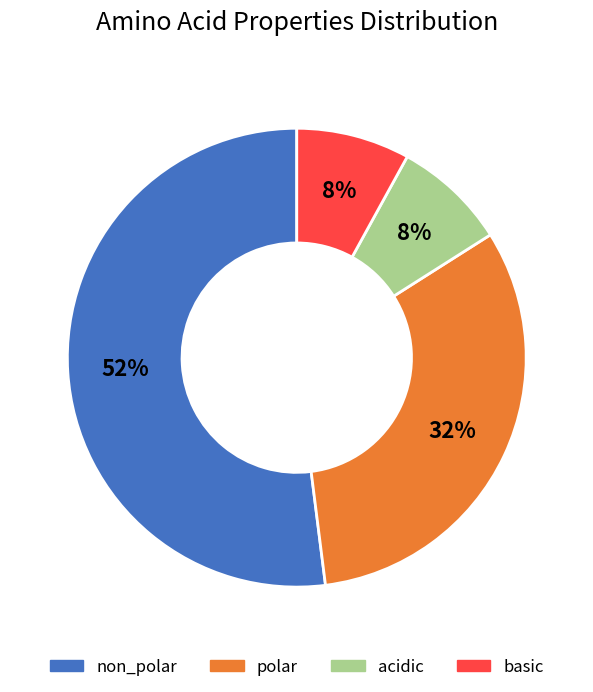

To the nearest percent, what is the average slice percentage?

25%